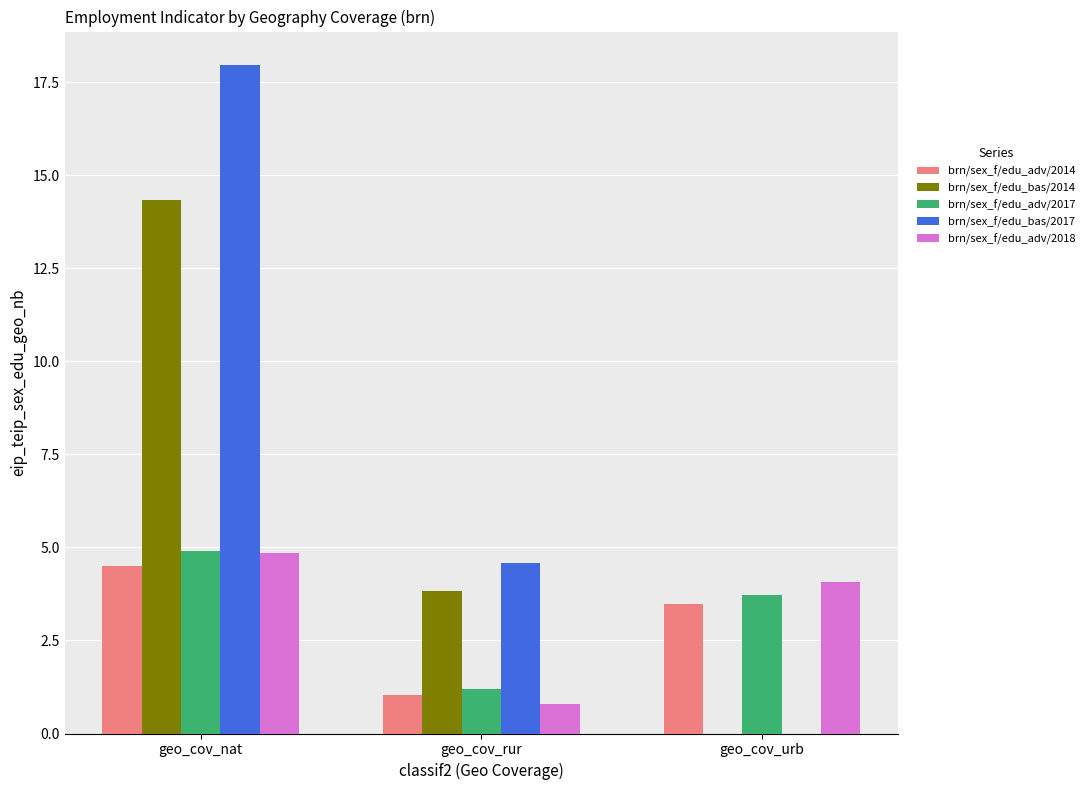

Reading right to left, extract all data points from this chart.

brn/sex_f/edu_adv/2014: geo_cov_urb=3.5	geo_cov_rur=1.0	geo_cov_nat=4.5
brn/sex_f/edu_bas/2014: geo_cov_urb=0.0	geo_cov_rur=3.8	geo_cov_nat=14.3
brn/sex_f/edu_adv/2017: geo_cov_urb=3.7	geo_cov_rur=1.2	geo_cov_nat=4.9
brn/sex_f/edu_bas/2017: geo_cov_urb=0.0	geo_cov_rur=4.6	geo_cov_nat=18.0
brn/sex_f/edu_adv/2018: geo_cov_urb=4.1	geo_cov_rur=0.8	geo_cov_nat=4.9